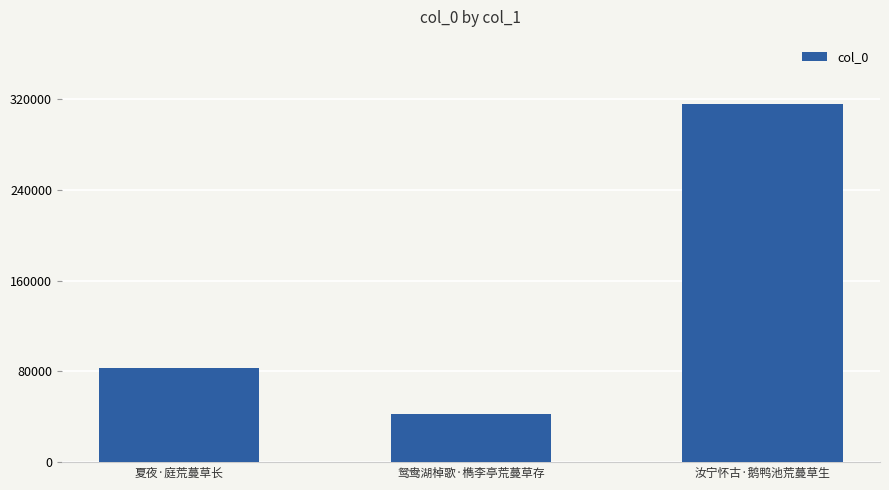

Reading right to left, list all the values displayed in this chart.

315503	42286	82905